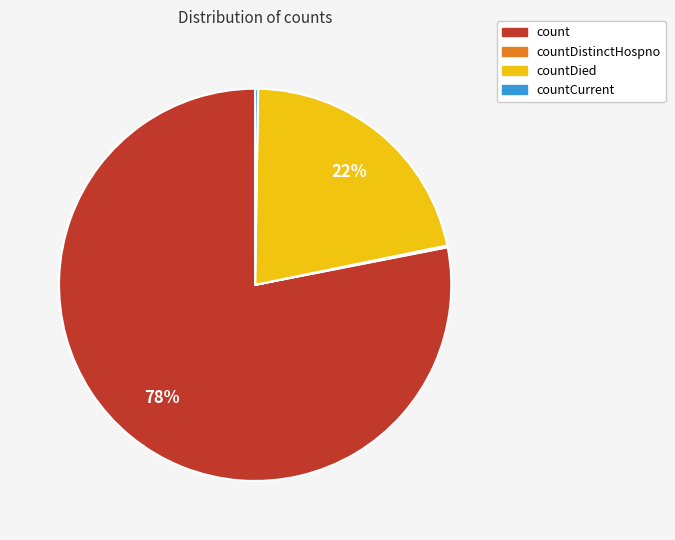

The count slice represents 72% of the pie. True or false?

False